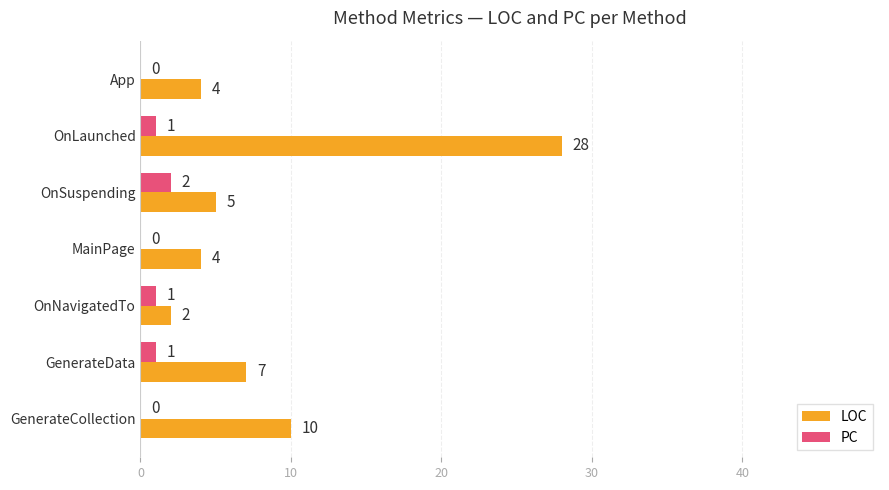

How many PC values are between 0 and 1?

6